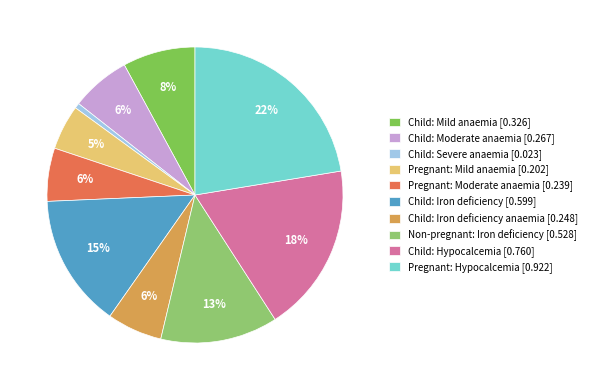

How many slices are in this pie chart?

10